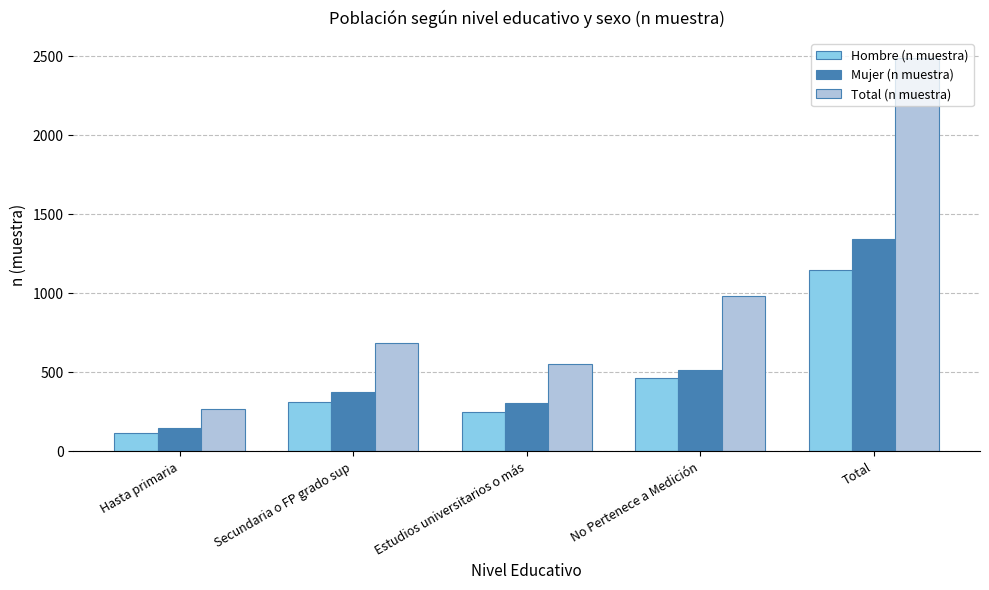

Read the Mujer (n muestra) value at Total, to the nearest 100.

1300